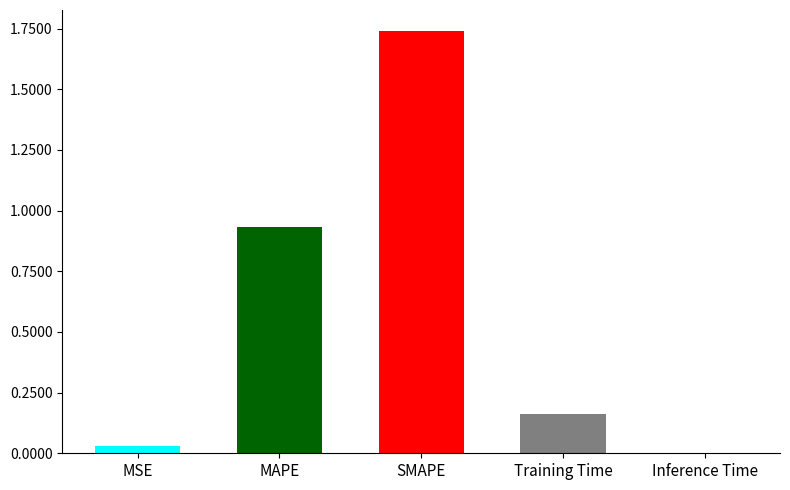

At which category does the chart reach its peak across all series?

SMAPE